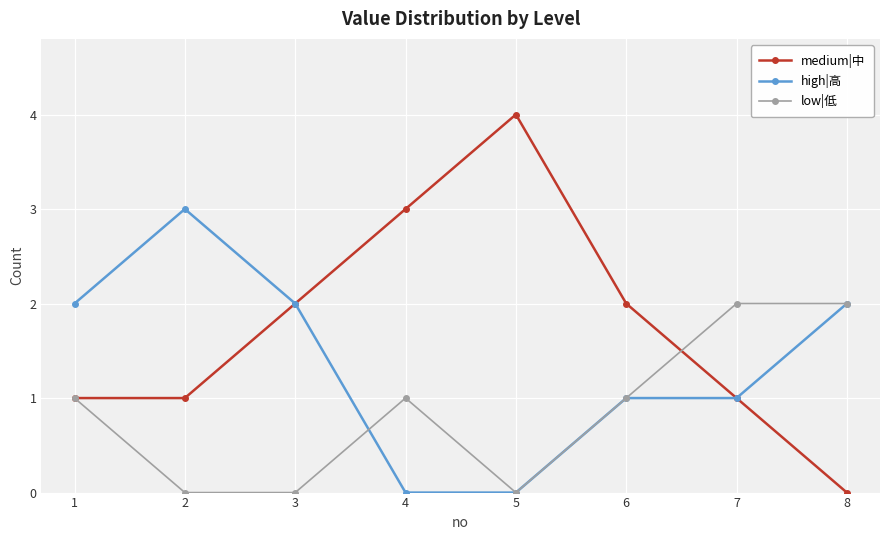

How many values in medium|中 are above zero?

7